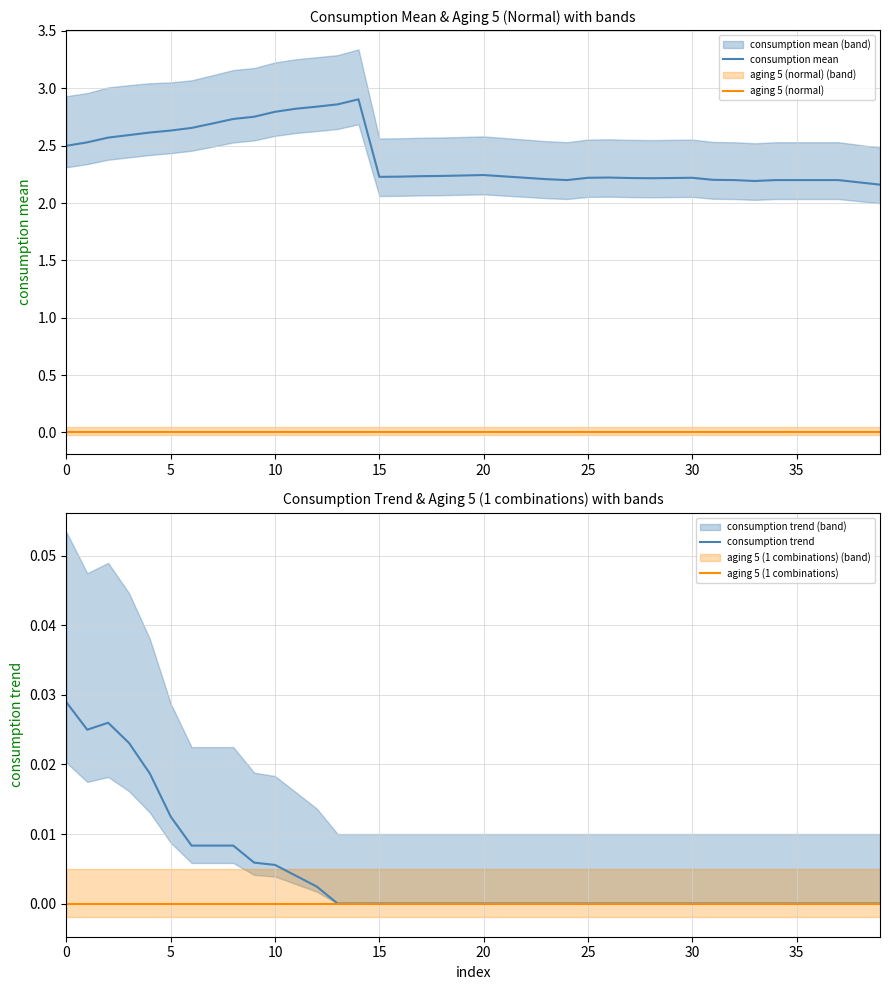

How many interior local peaks does the consumption mean series have?

4